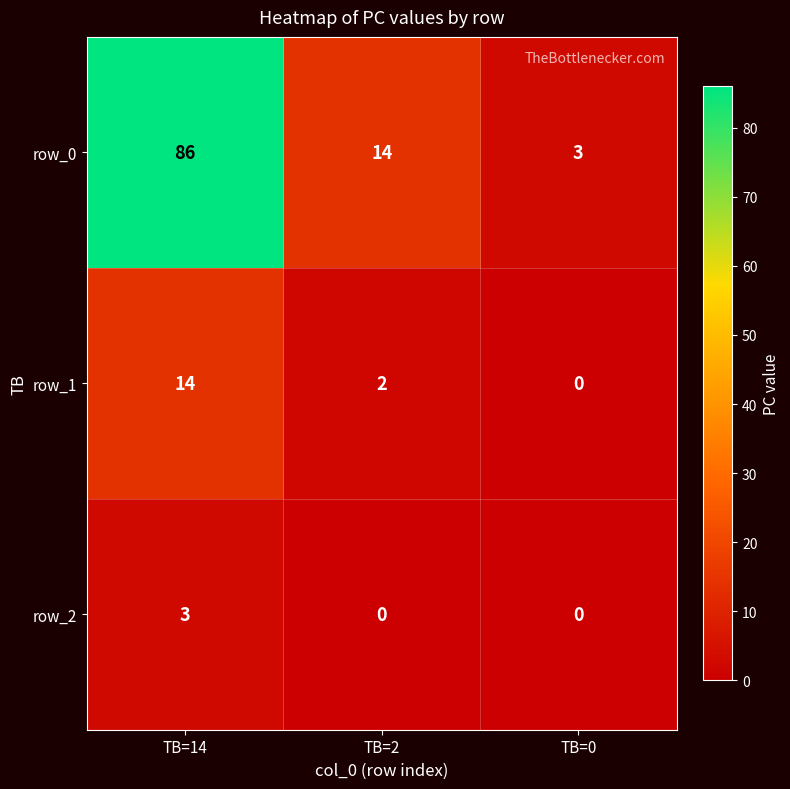

Which series has the largest total across all categories?

row_0